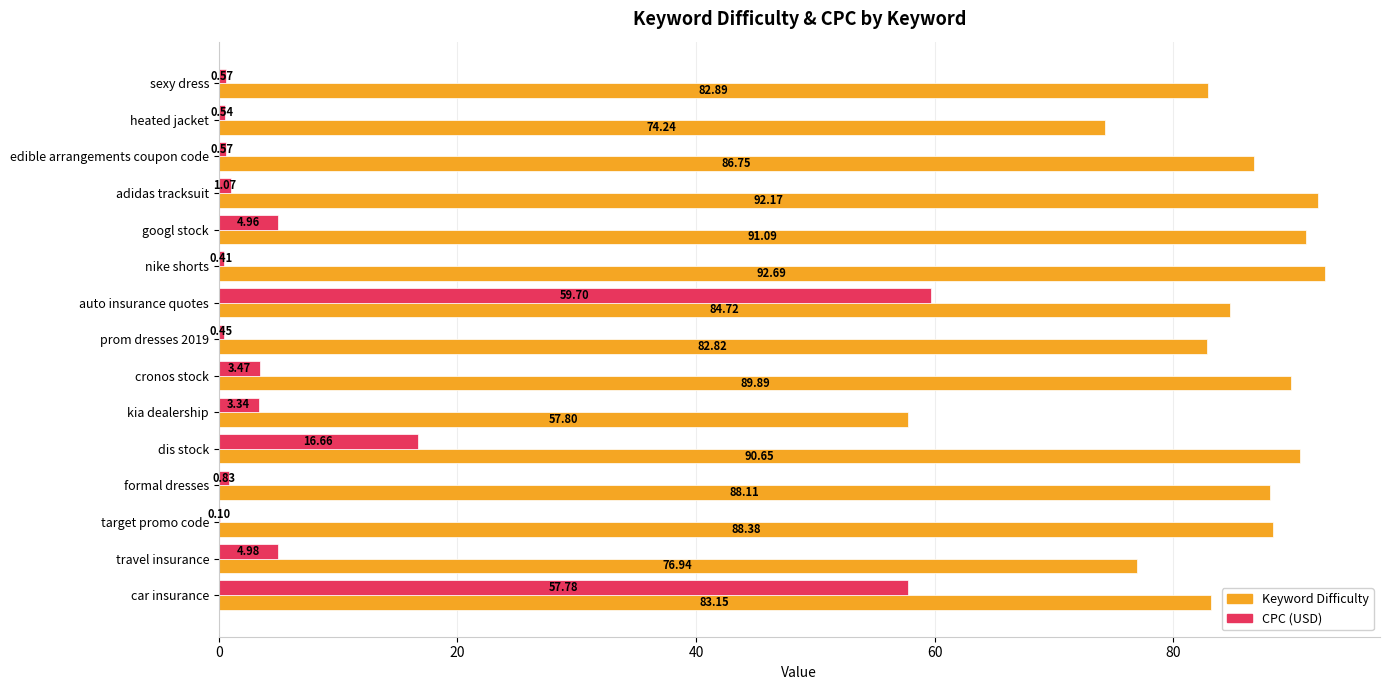

What are all the series names shown in the legend?

Keyword Difficulty, CPC (USD)